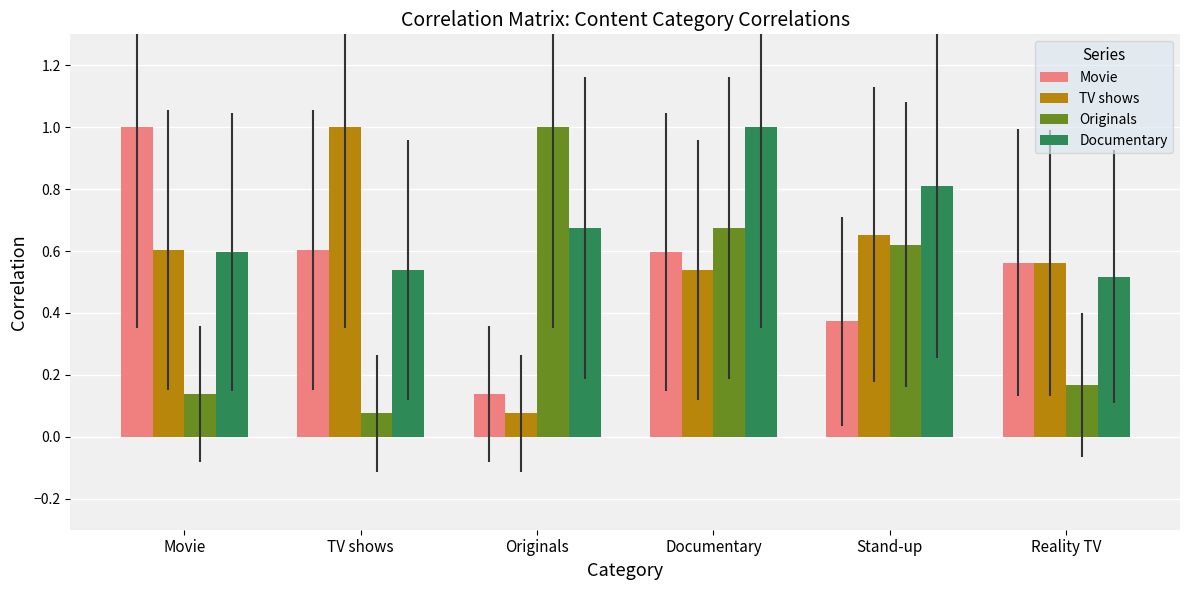

True or false: Documentary has a value of 0.6 at Movie.

True